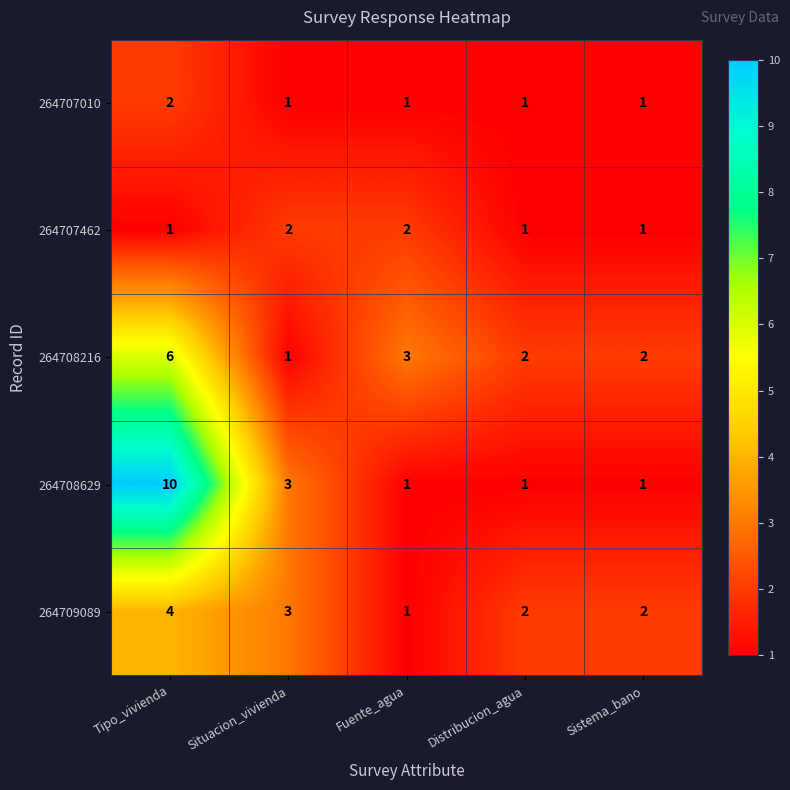

How many data points does each series have?

5